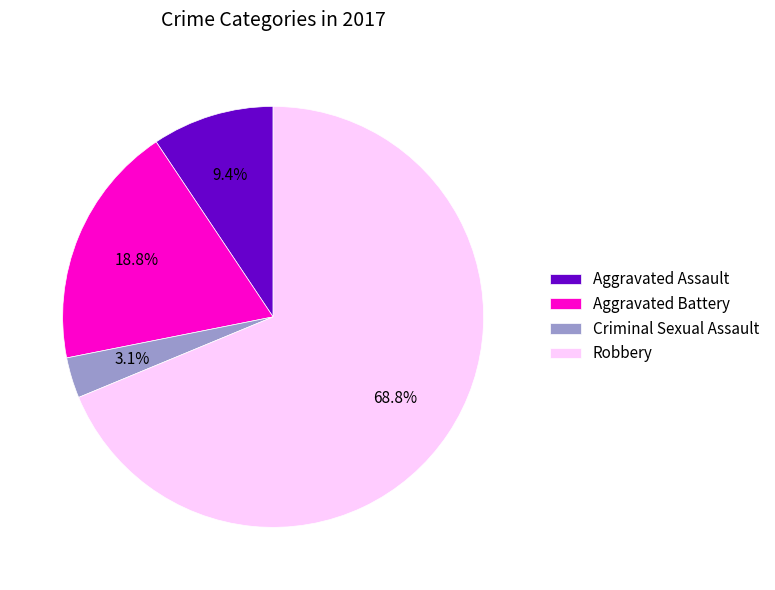

Which slice is the smallest?

Criminal Sexual Assault